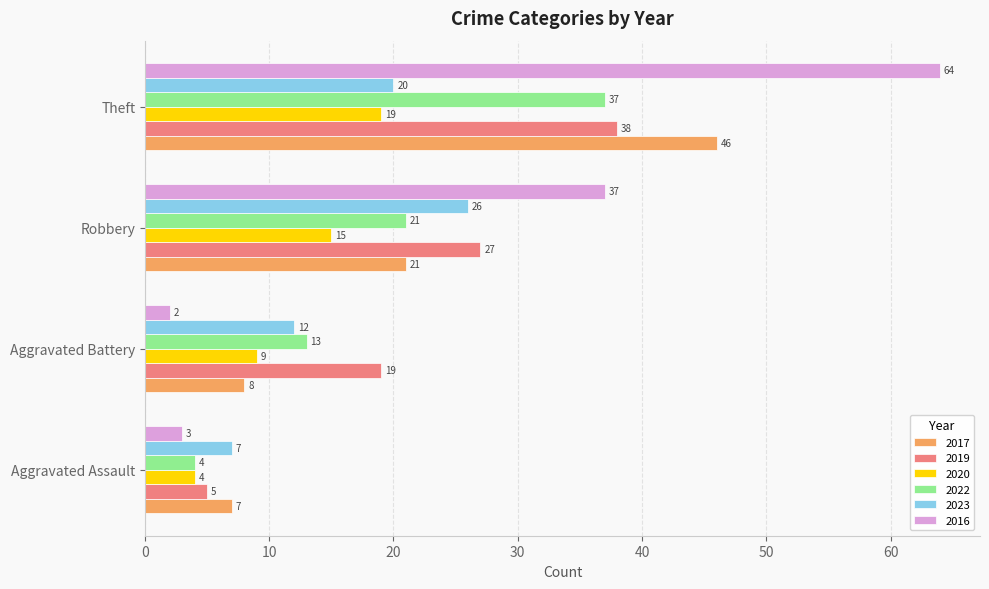

List the series in order of their peak value, highest first.

2016, 2017, 2019, 2022, 2023, 2020